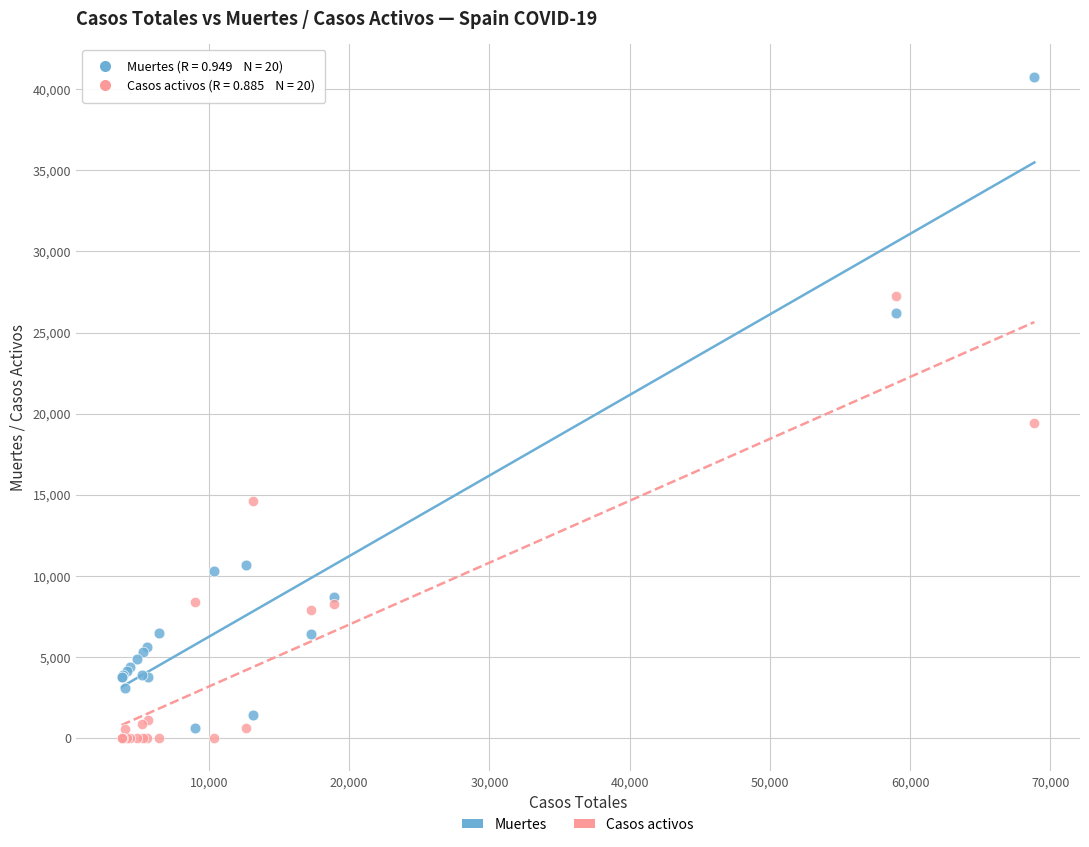

In the Muertes series, what Y value is closest to 20670?

26203